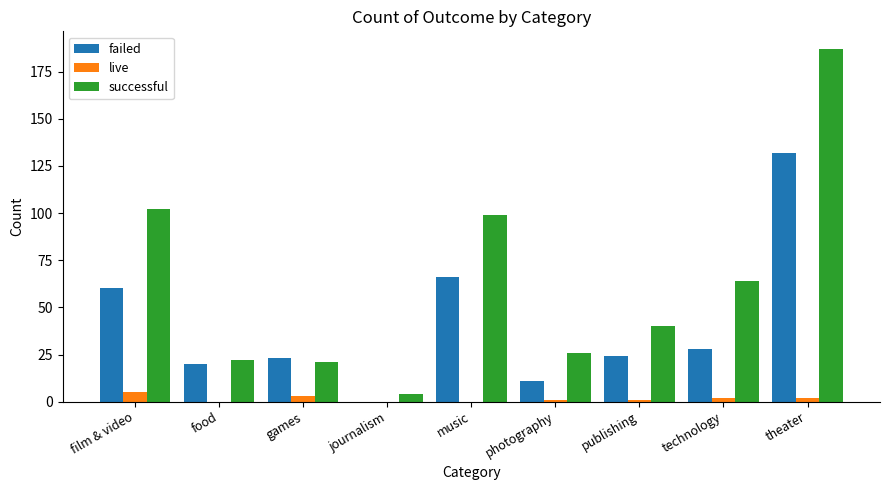

Are the bars grouped side by side (vs. stacked)?

Yes